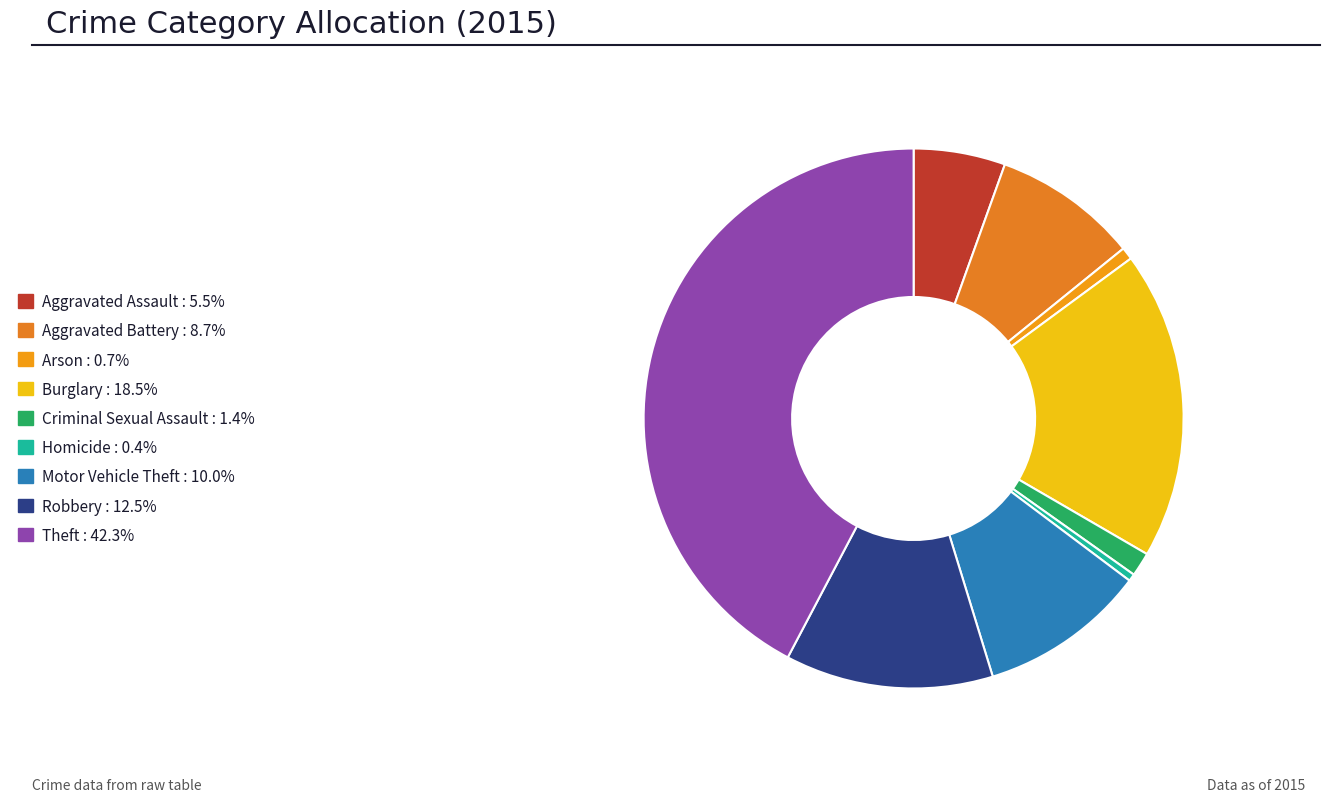

How much of the chart is everything except Arson?

99.3%